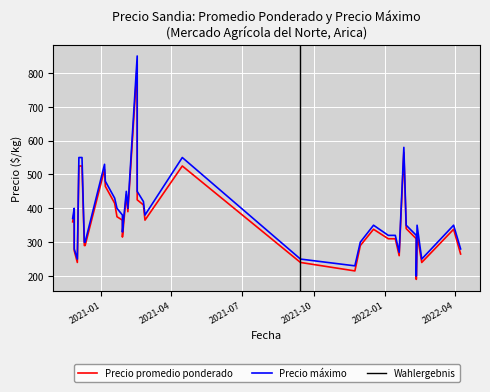

Where does the Precio promedio ponderado series first go above 340?

2020-11-25